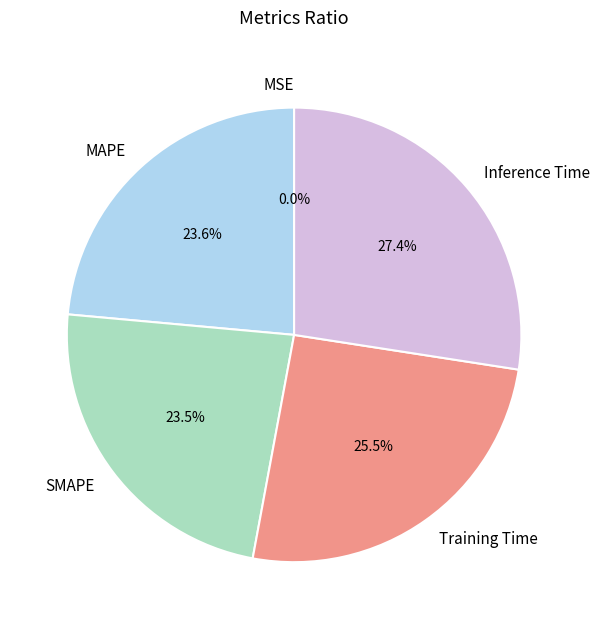

Combined, do Training Time and SMAPE account for over 50%?

No